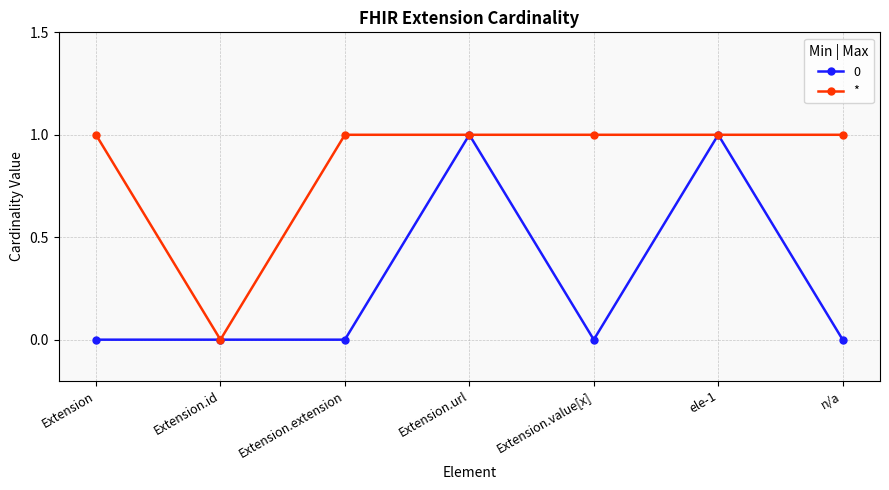

Reading right to left, extract all data points from this chart.

0: n/a=0	ele-1=1	Extension.value[x]=0	Extension.url=1	Extension.extension=0	Extension.id=0	Extension=0
*: n/a=1	ele-1=1	Extension.value[x]=1	Extension.url=1	Extension.extension=1	Extension.id=0	Extension=1